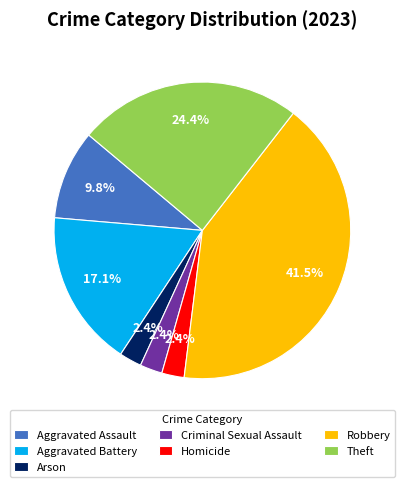

To the nearest percent, what is the difference between the Aggravated Battery and Aggravated Assault slice percentages?

7%